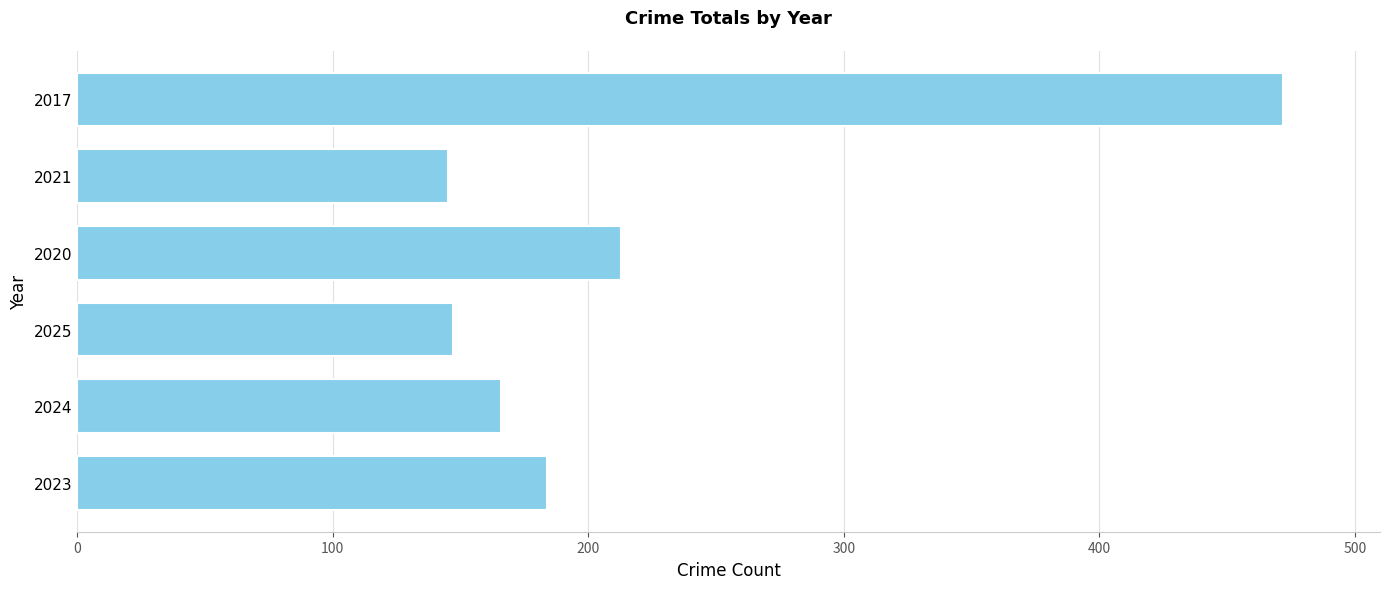

What is the maximum value shown in the chart?

472